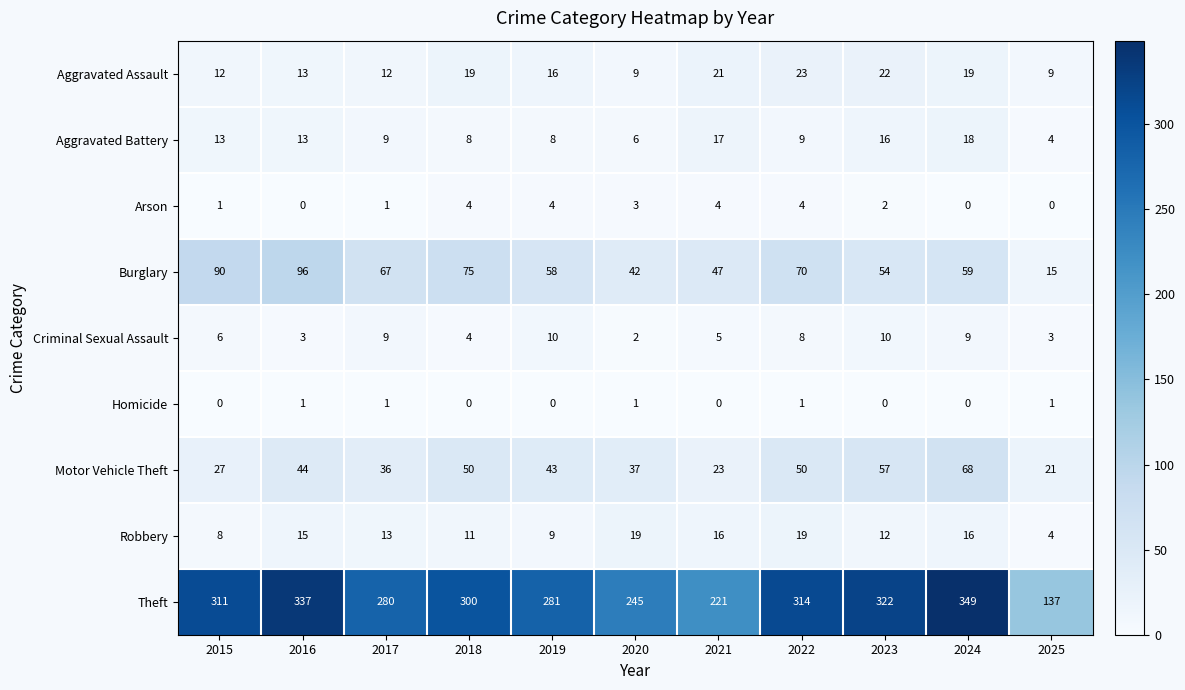

What is the difference between the highest and lowest values at 2017?

279